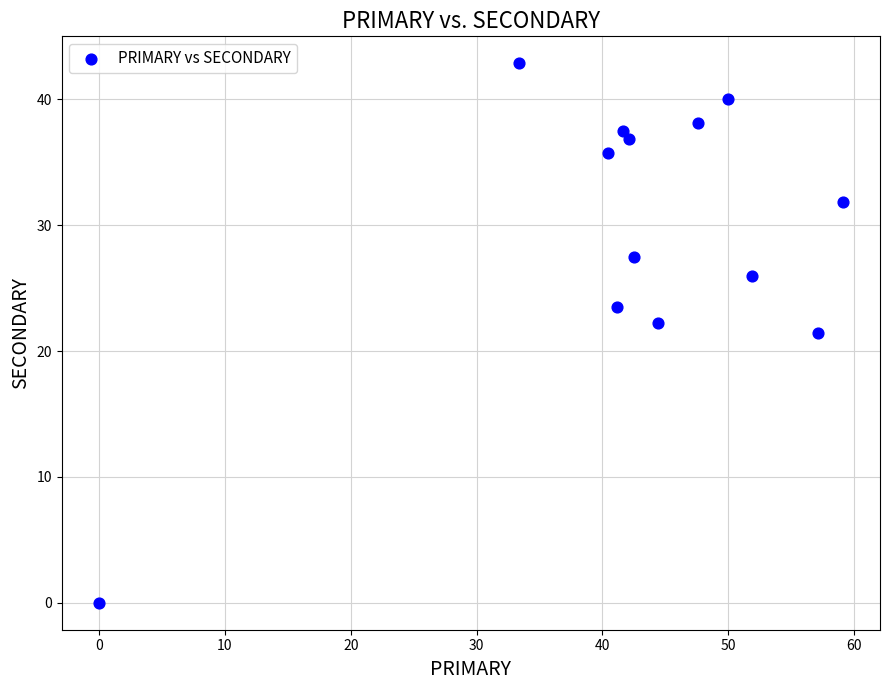

What is the range of Y values (max minus min)?

42.9